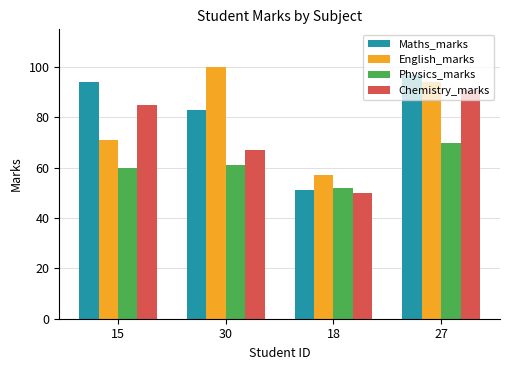

What is the average value of the Chemistry_marks series?

73